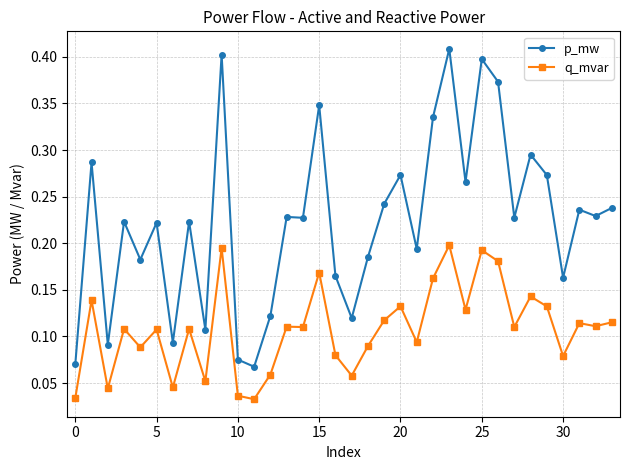

True or false: p_mw has more than 1 interior local peaks.

True